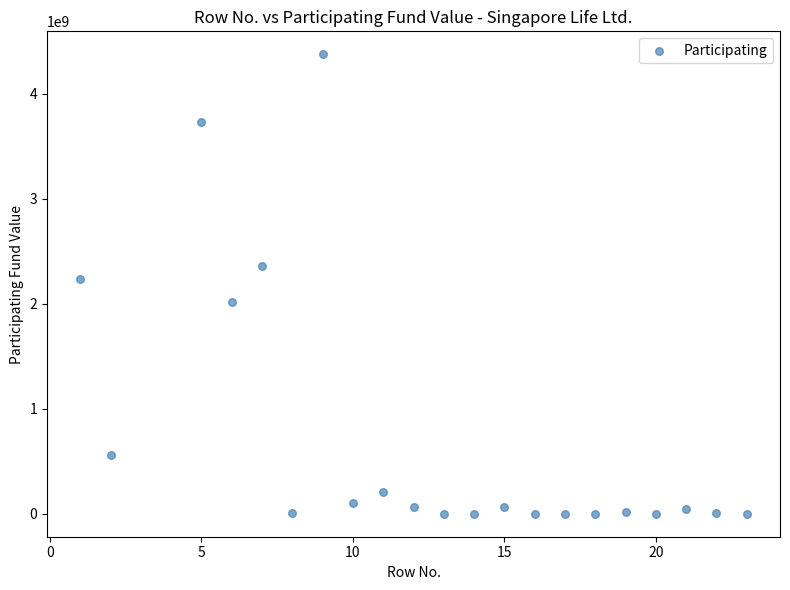

What is the range of Y values (max minus min)?

4375689642